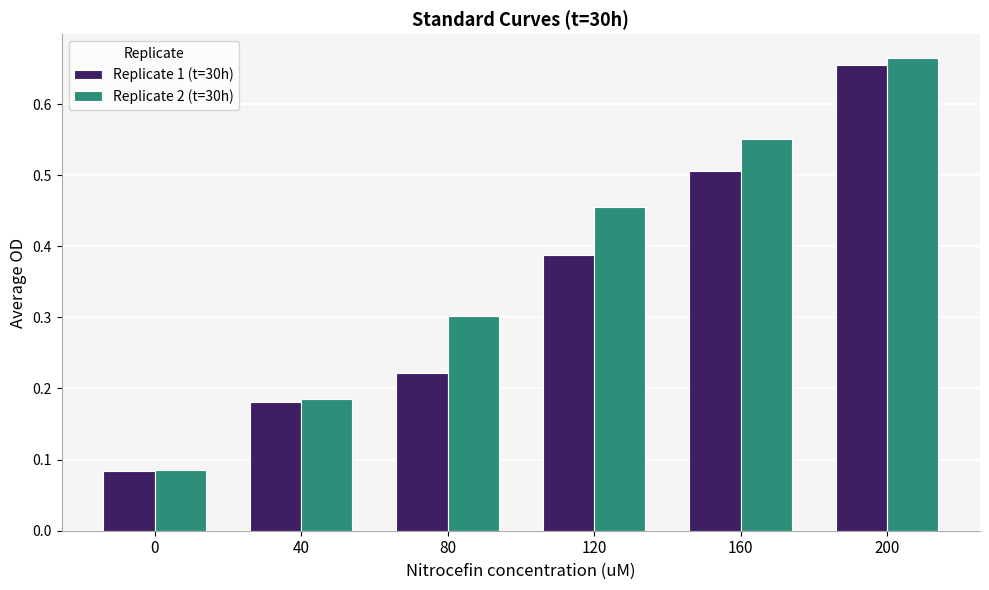

Does the chart contain any negative values?

No